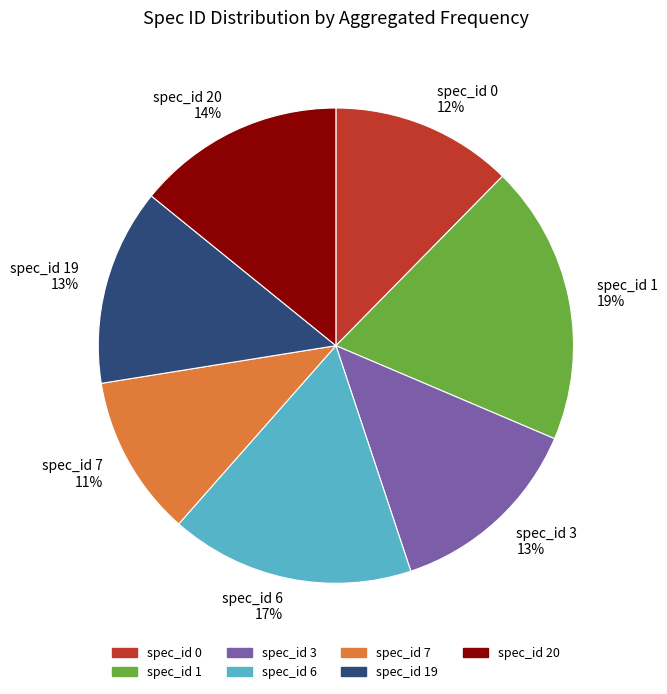

Which category has the biggest portion of the pie?

spec_id 1 19%